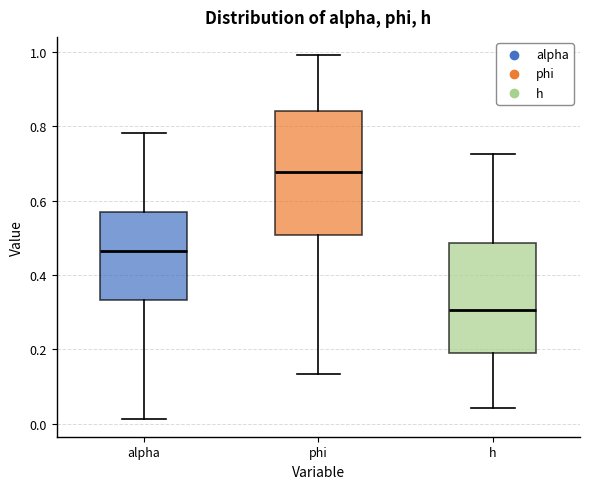

Reading left to right, transcribe this box plot: for each box, give where its median line is, the range the box spans, and where its two whiskers end, as read against the y-axis. The values are not printed on the chart, so give them approximately, as read against the axis.

alpha: median 0.46, box 0.34 to 0.56, whiskers 0.02 to 0.78
phi: median 0.68, box 0.50 to 0.84, whiskers 0.14 to 1.00
h: median 0.30, box 0.20 to 0.48, whiskers 0.04 to 0.72